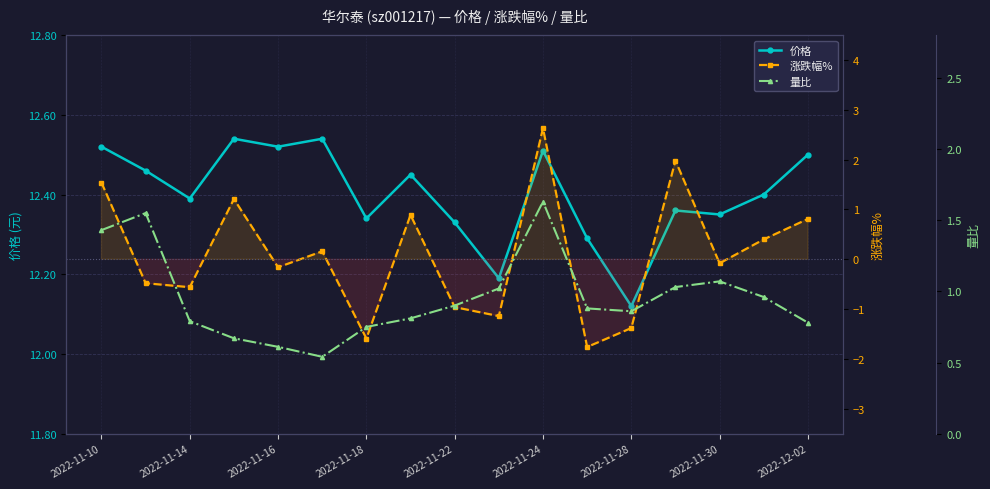

Is the value of 涨跌幅% at 2022-12-02 greater than the value of 价格 at 2022-11-24?

No